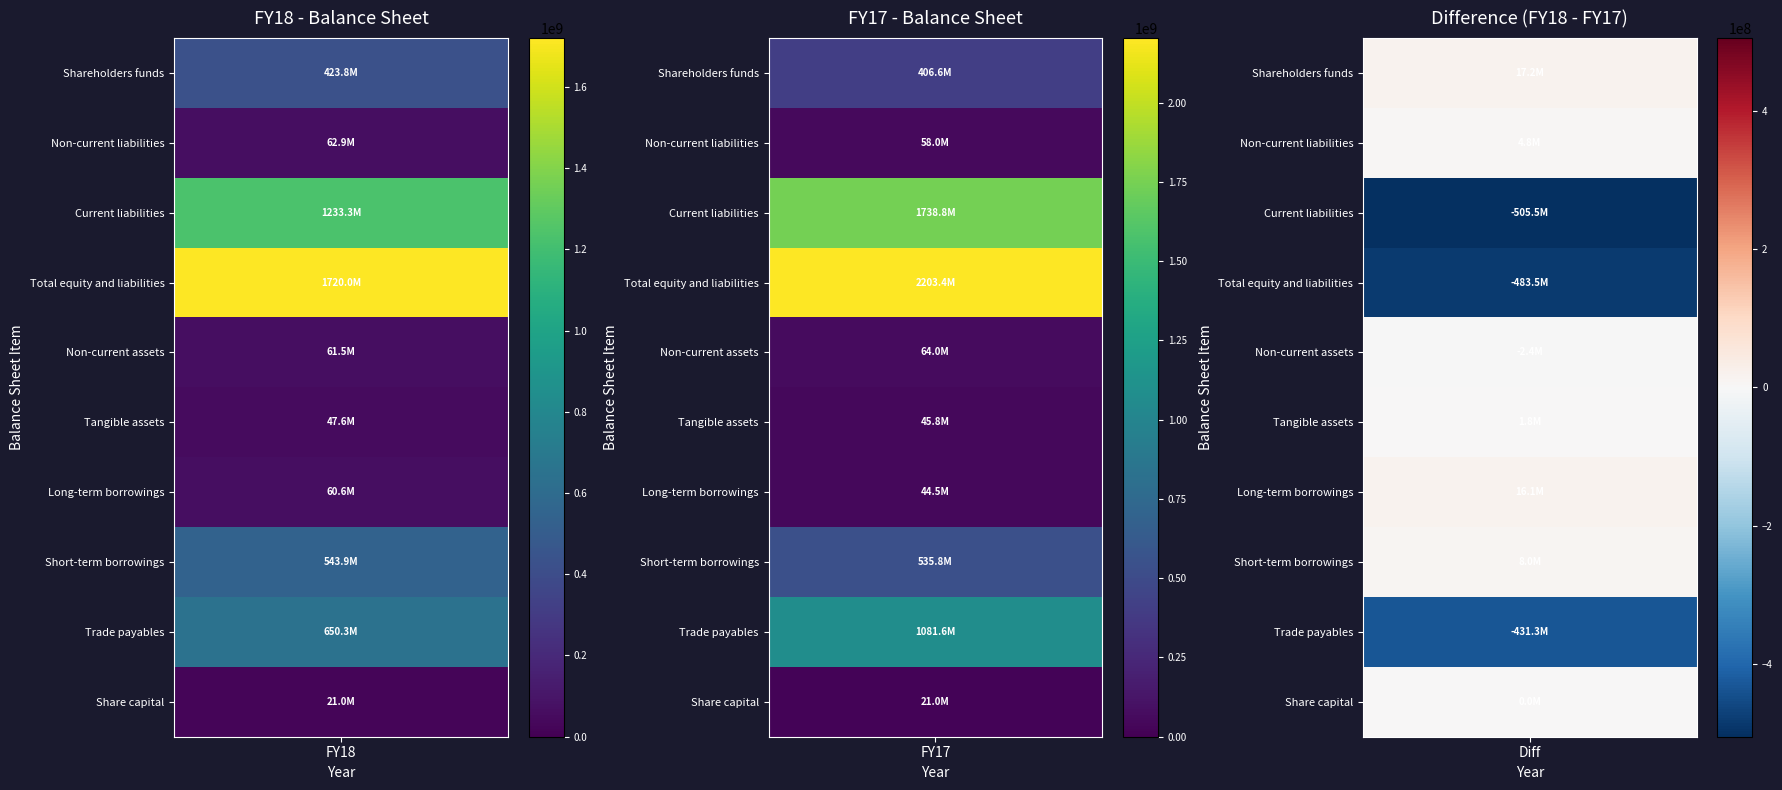

Rank the series by their maximum value, from lowest to highest.

Share capital, Tangible assets, Long-term borrowings, Non-current liabilities, Non-current assets, Shareholders funds, Short-term borrowings, Trade payables, Current liabilities, Total equity and liabilities